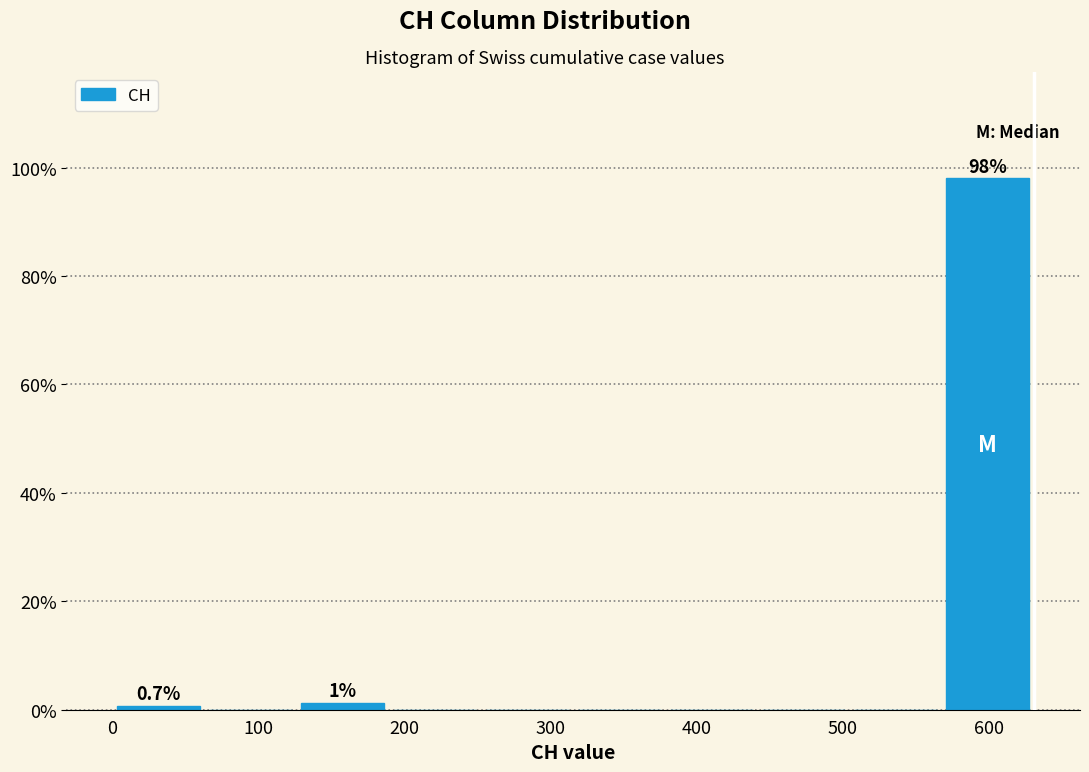

Over which range of the x-axis is the bar tallest?

570 to 630